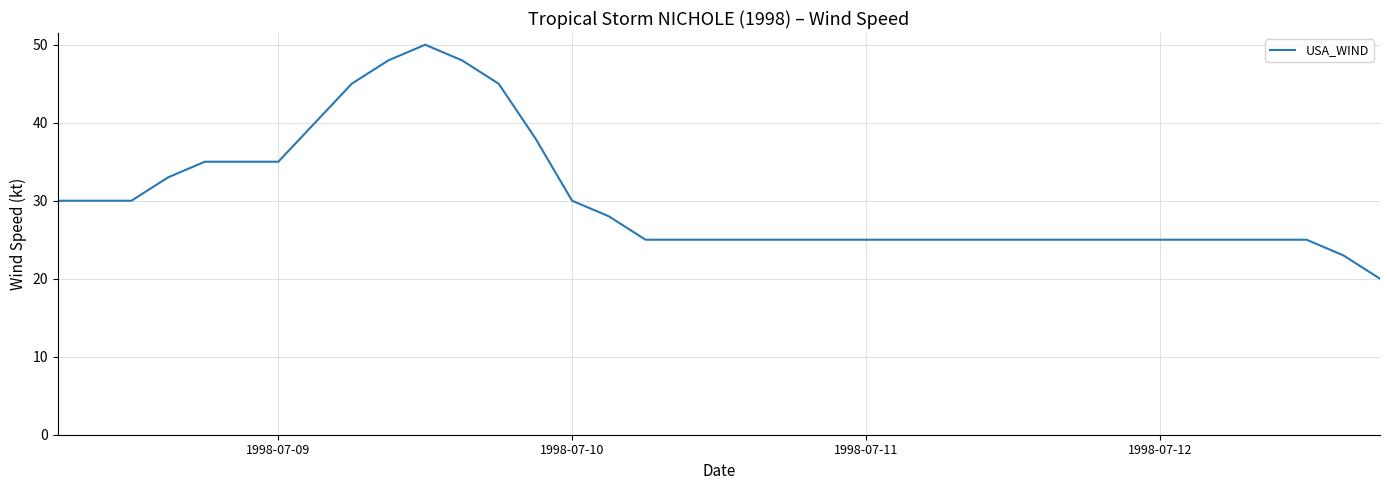

How many lines are shown in the chart?

1